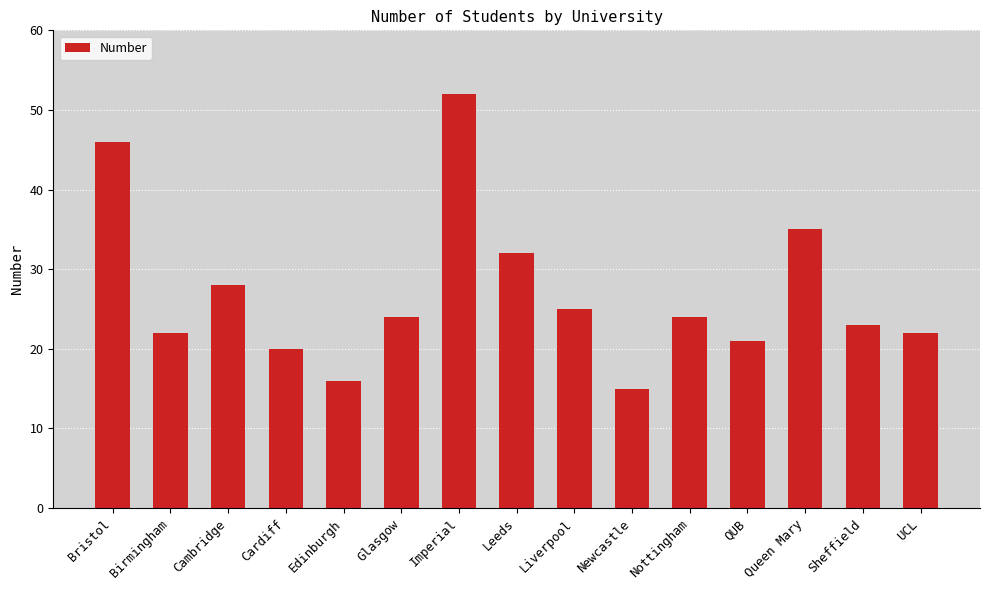

What is the smallest value displayed?

15